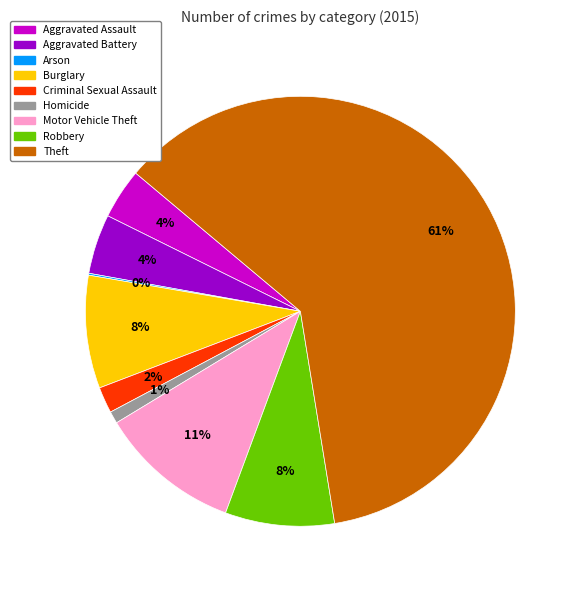

To the nearest percent, what is the average slice percentage?

11%